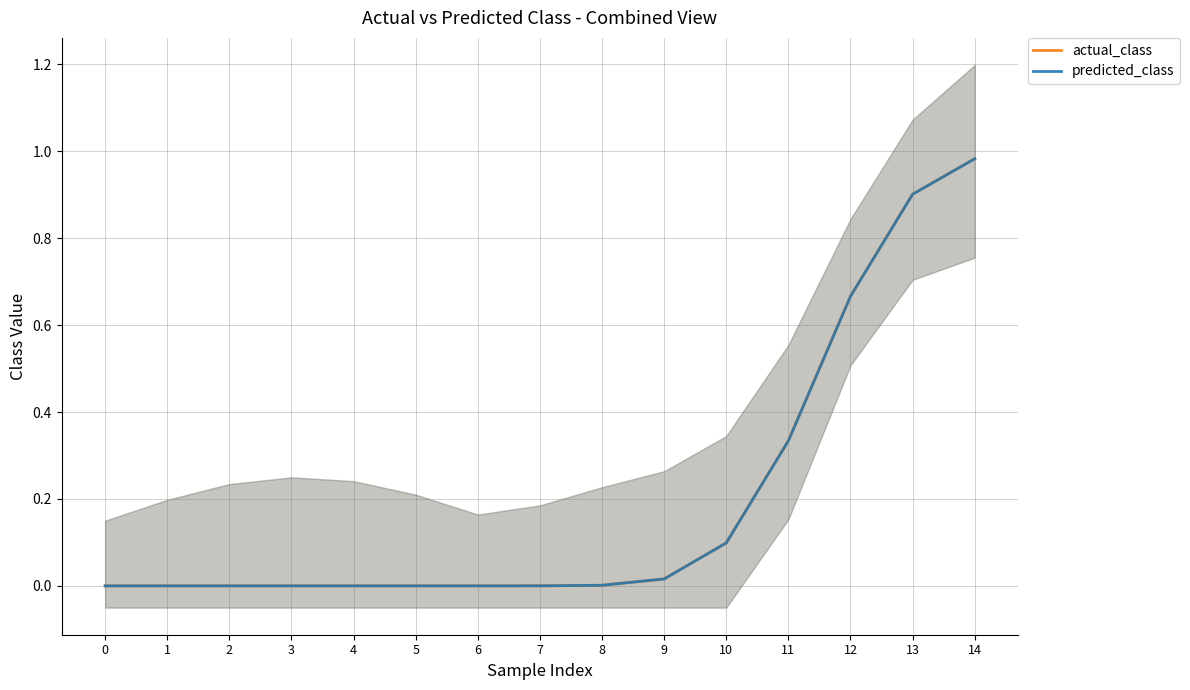

True or false: predicted_class has more than 1 points higher than both neighbors.

False